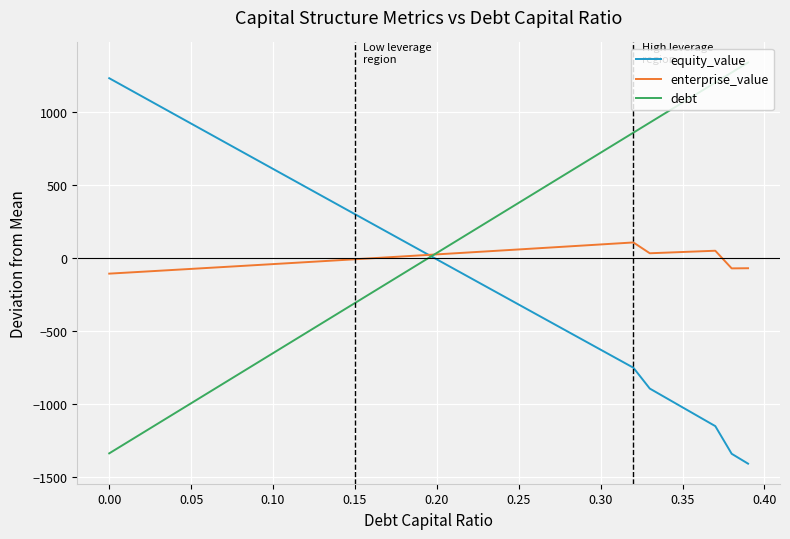

True or false: debt and equity_value intersect in this chart.

True